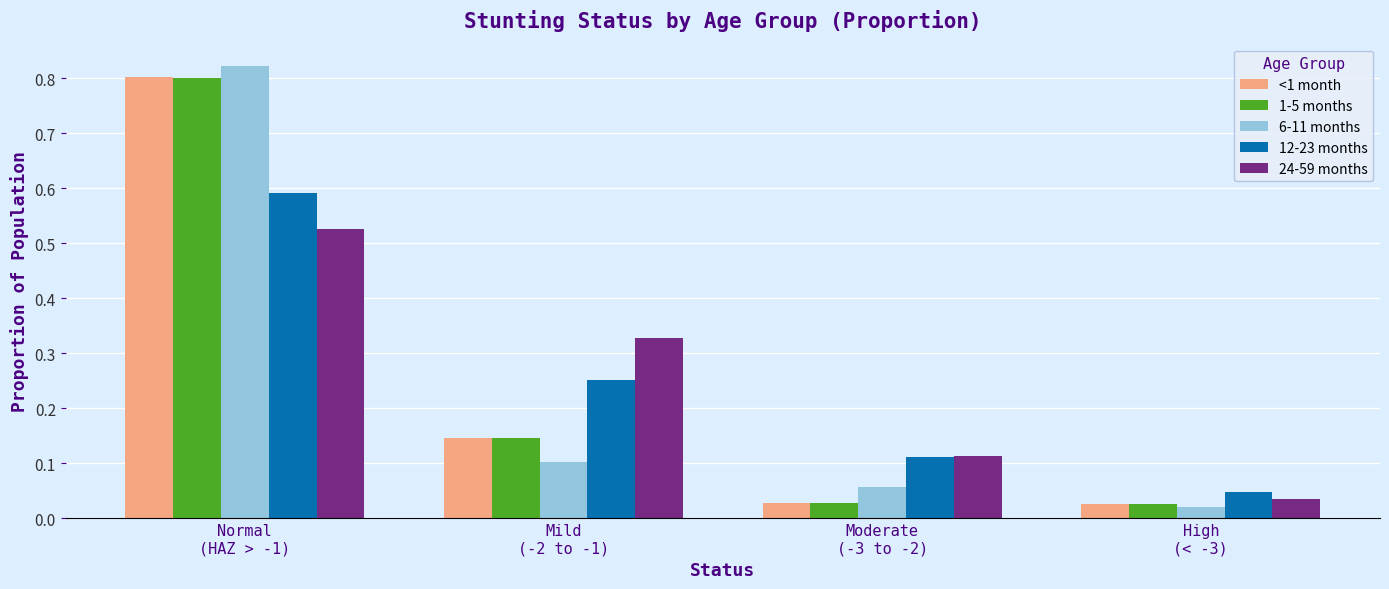

Which label corresponds to the largest value in the chart?

Normal
(HAZ > -1)